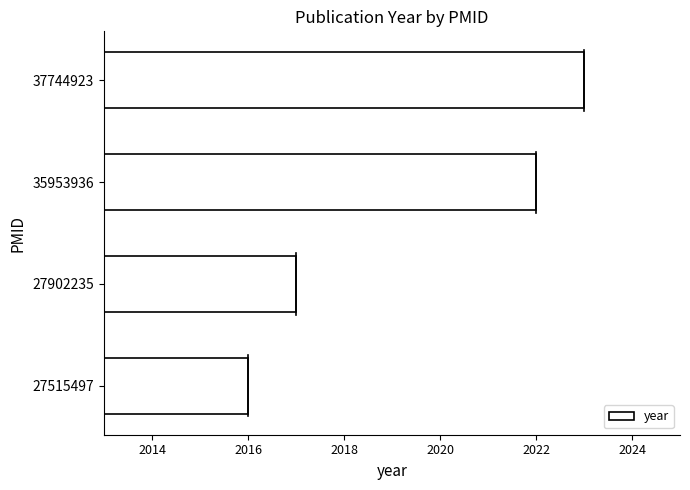

At which label is the value closest to 2019?

27902235